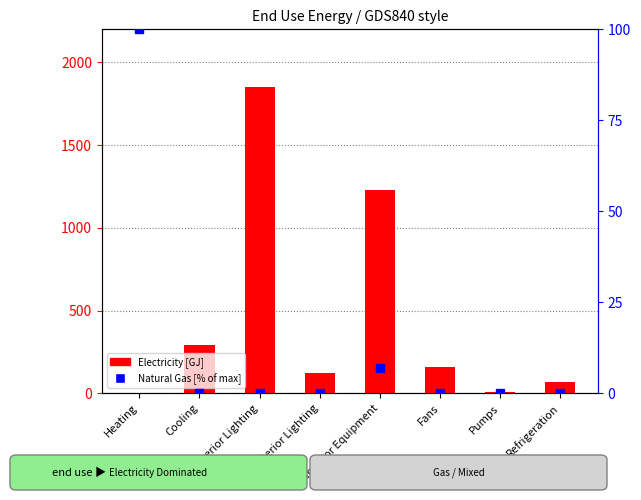

What is the value of the Natural Gas [% of max] bar at the 5th from the left?

6.9